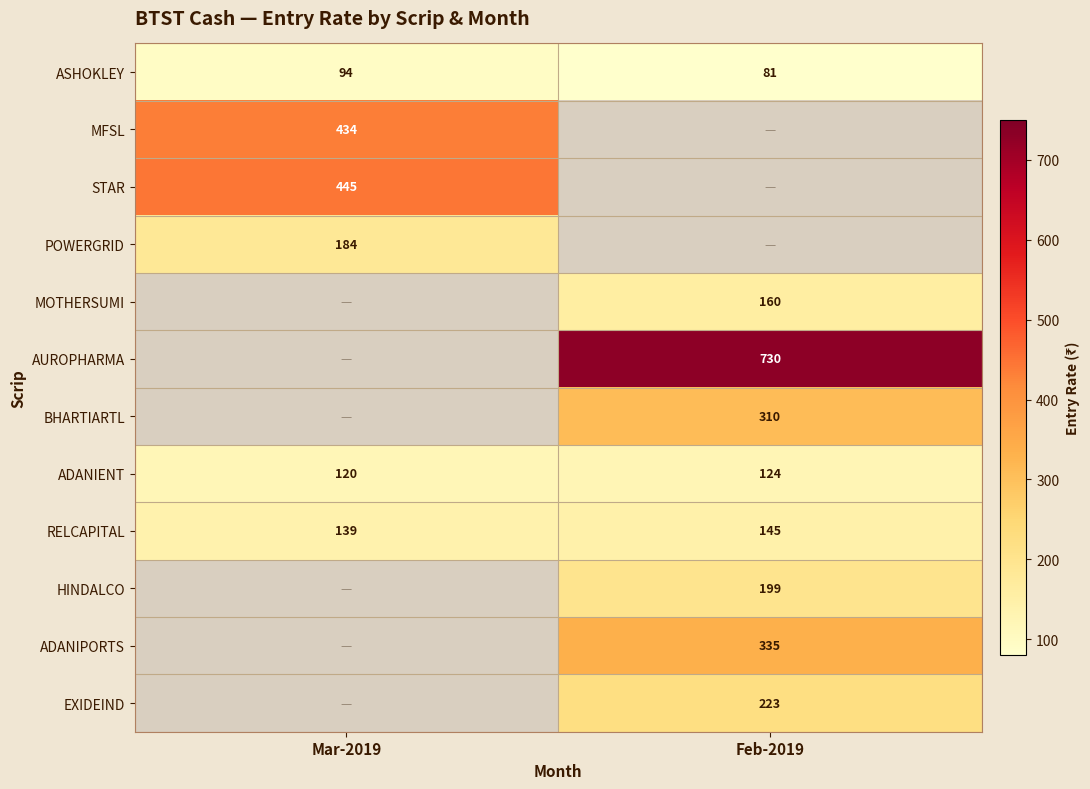

At which label does ADANIENT reach its minimum?

Mar-2019